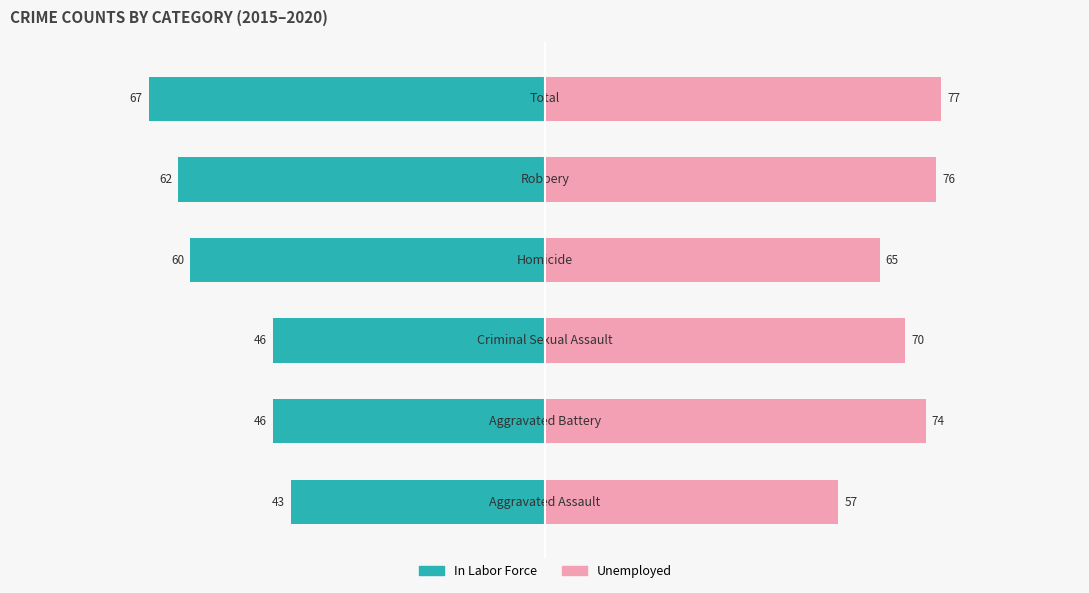

At 2, list the series in order from smallest to largest.

In Labor Force, Unemployed